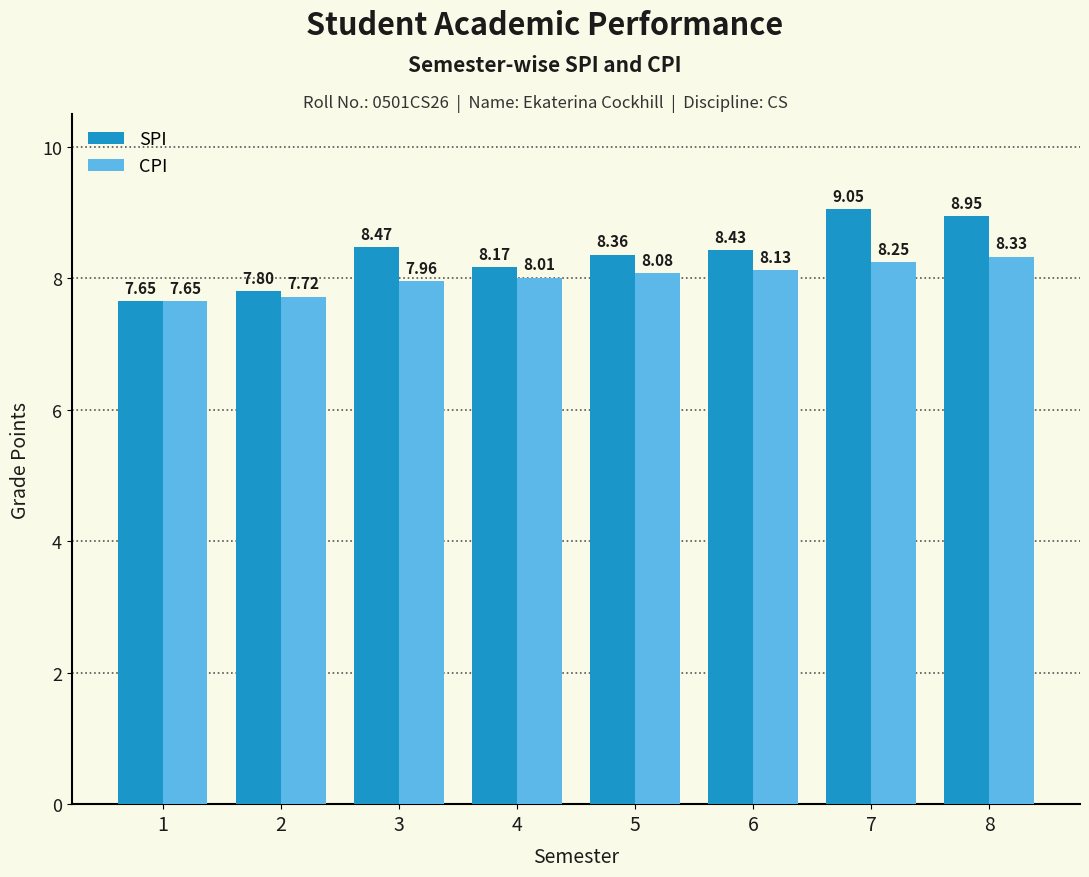

What is the difference between the maximum and minimum values in the SPI series?

1.4